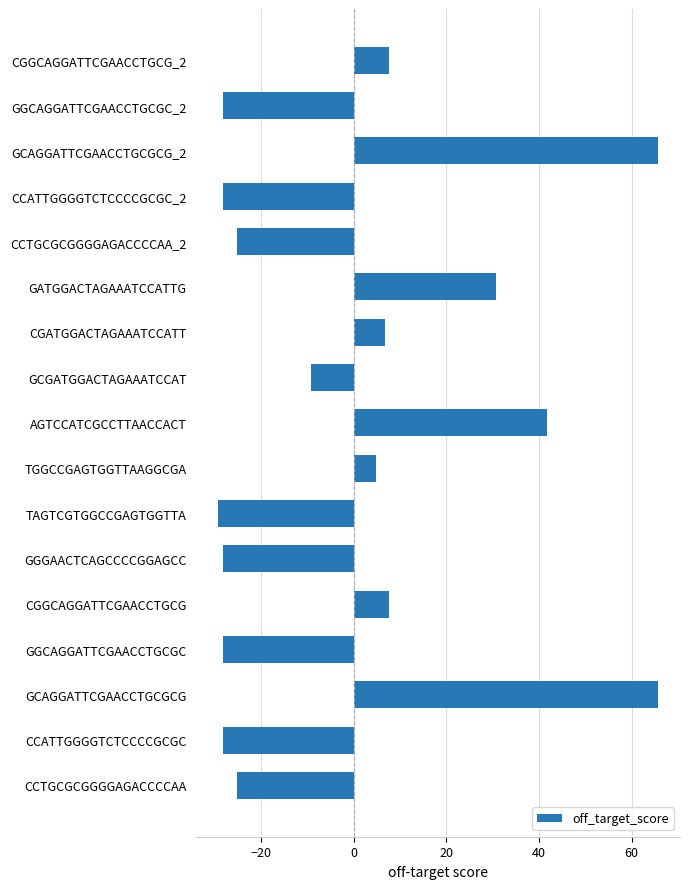

How many values are below -9?

9